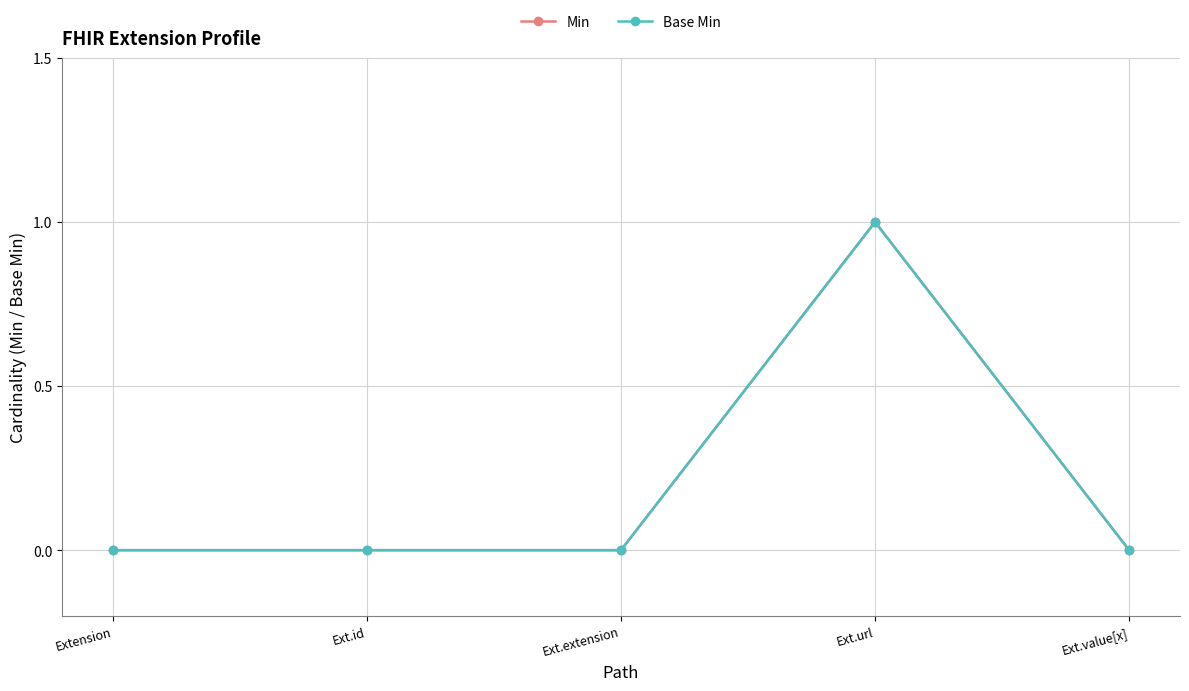

True or false: Base Min has a value of 1 at Ext.url.

True